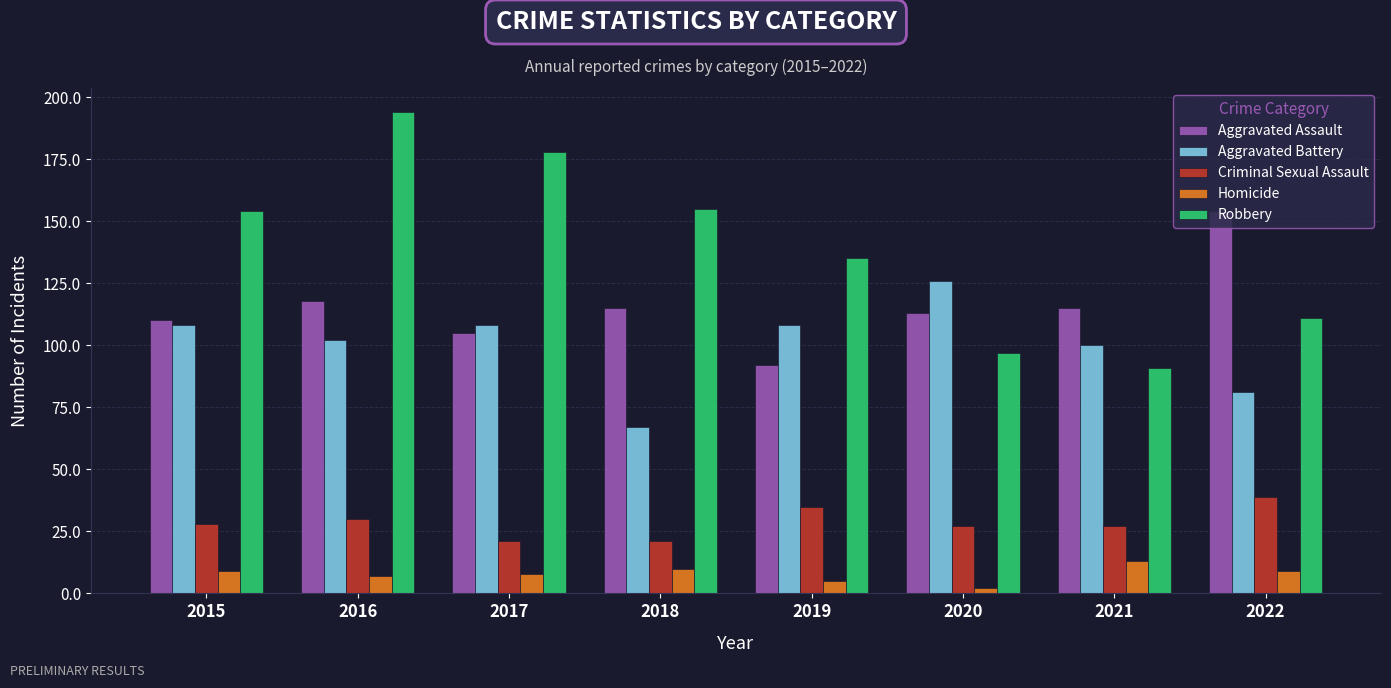

Is it true that Aggravated Battery equals 88 at 2018?

False